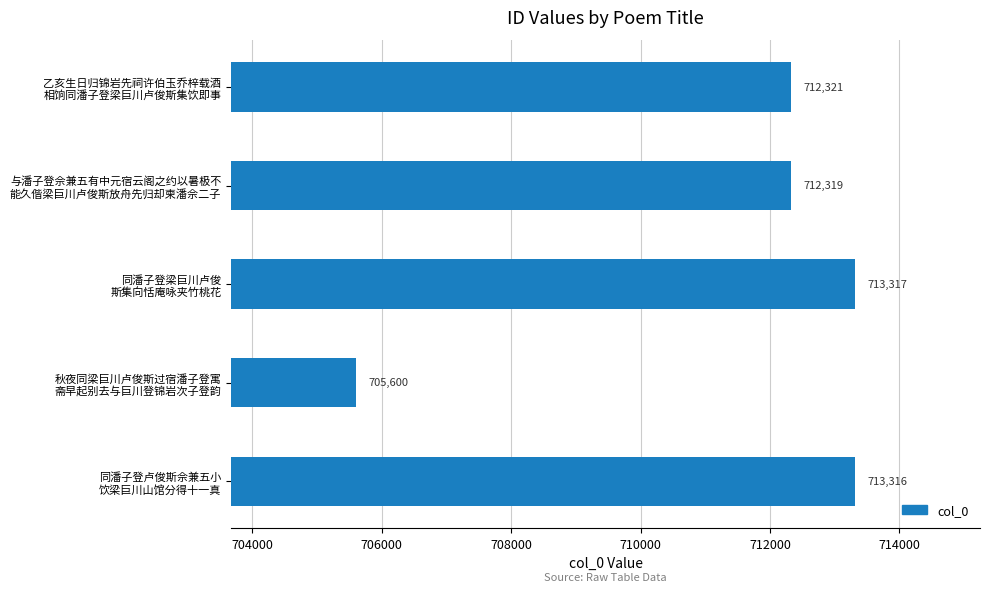

Count the number of categories in the chart.

5